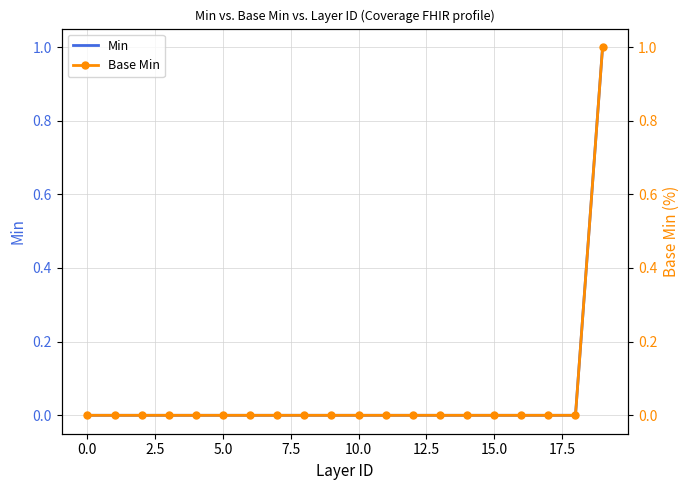

Is this an area chart (filled region under the line)?

No